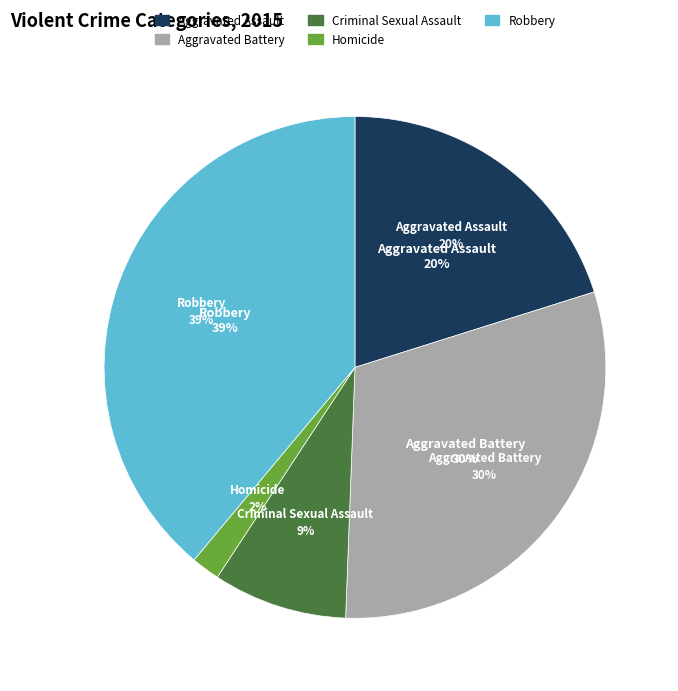

What is the change in value from Aggravated Battery to Robbery?

+635